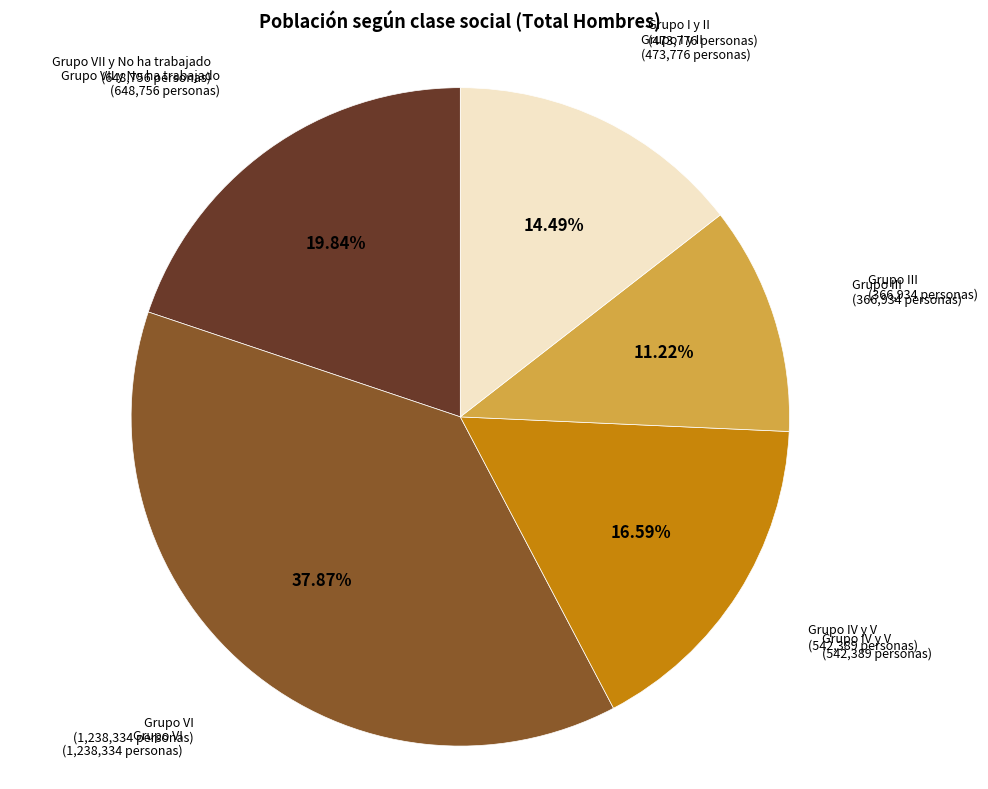

Is there a majority slice in this chart?

No